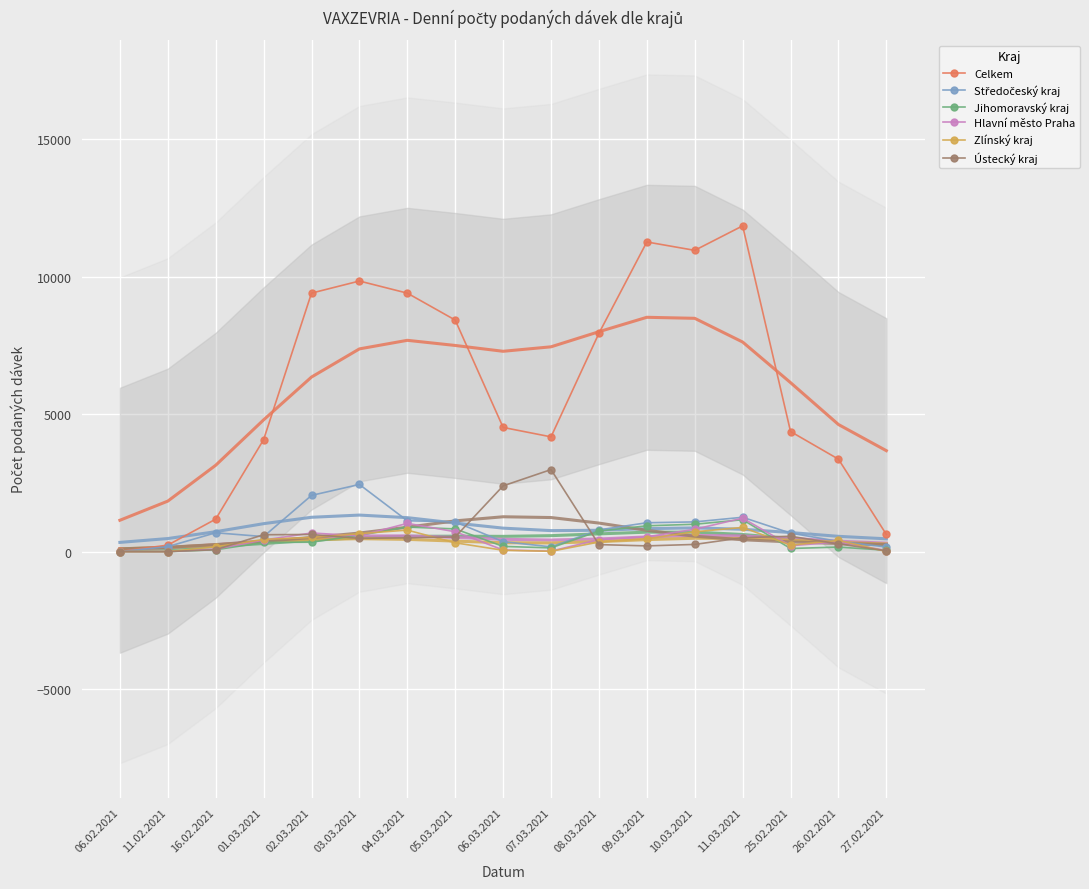

What is the value of the Zlínský kraj point at the 9th from the left?

47